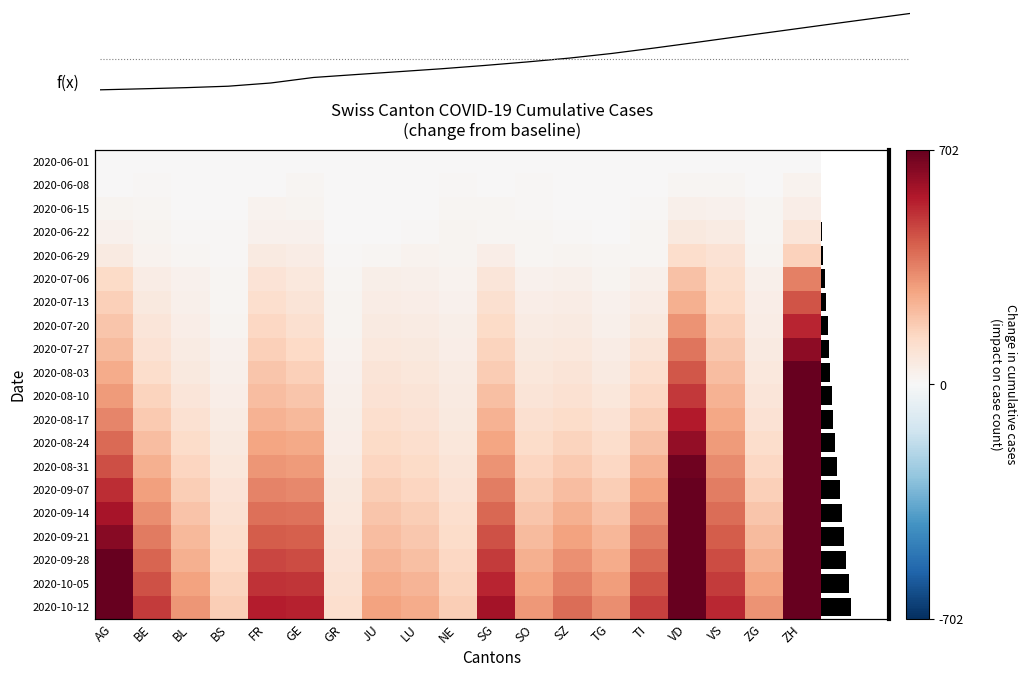

At which category is the sum across all series the highest?

ZH